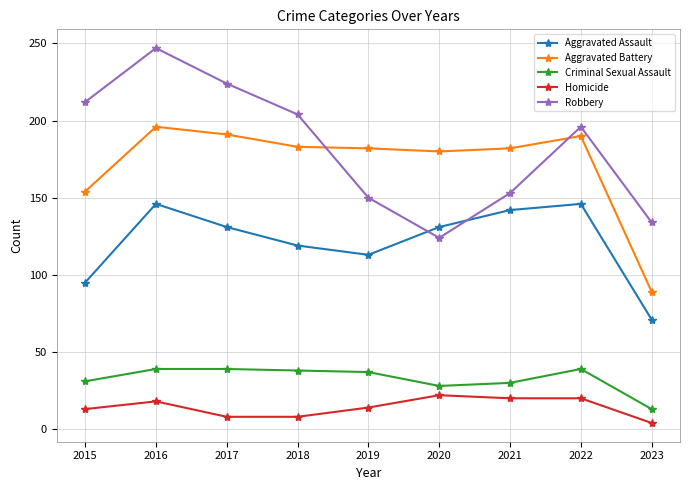

Does the chart have visible grid lines?

Yes